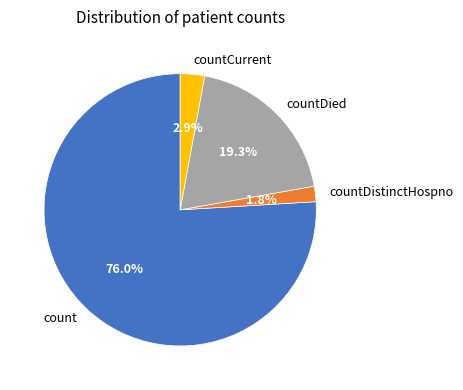

Which slice is the largest?

count